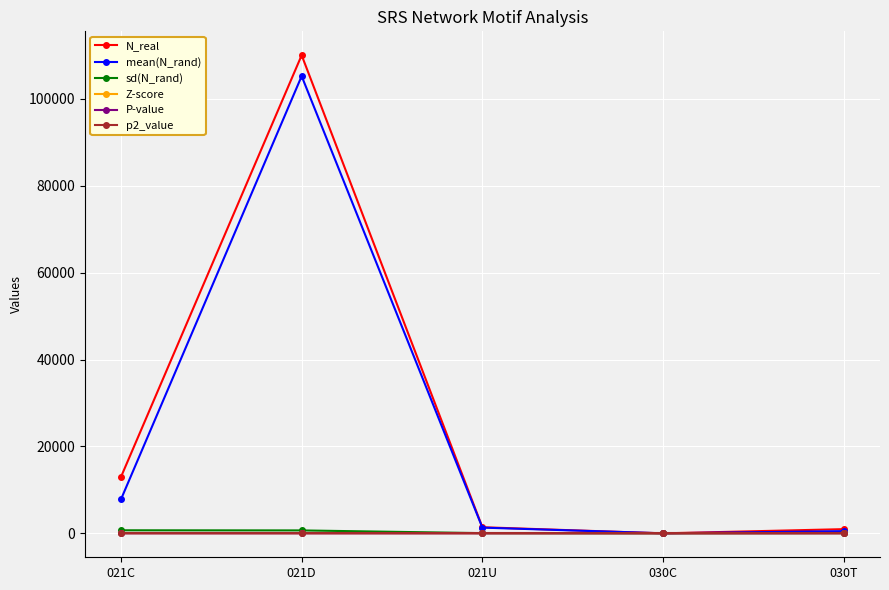

Does the chart have visible grid lines?

Yes